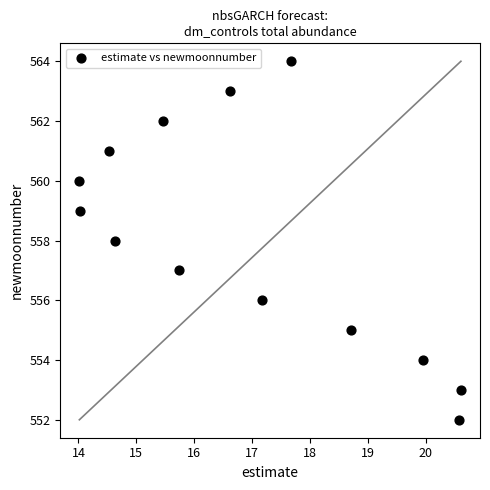

What is the range of Y values (max minus min)?

12